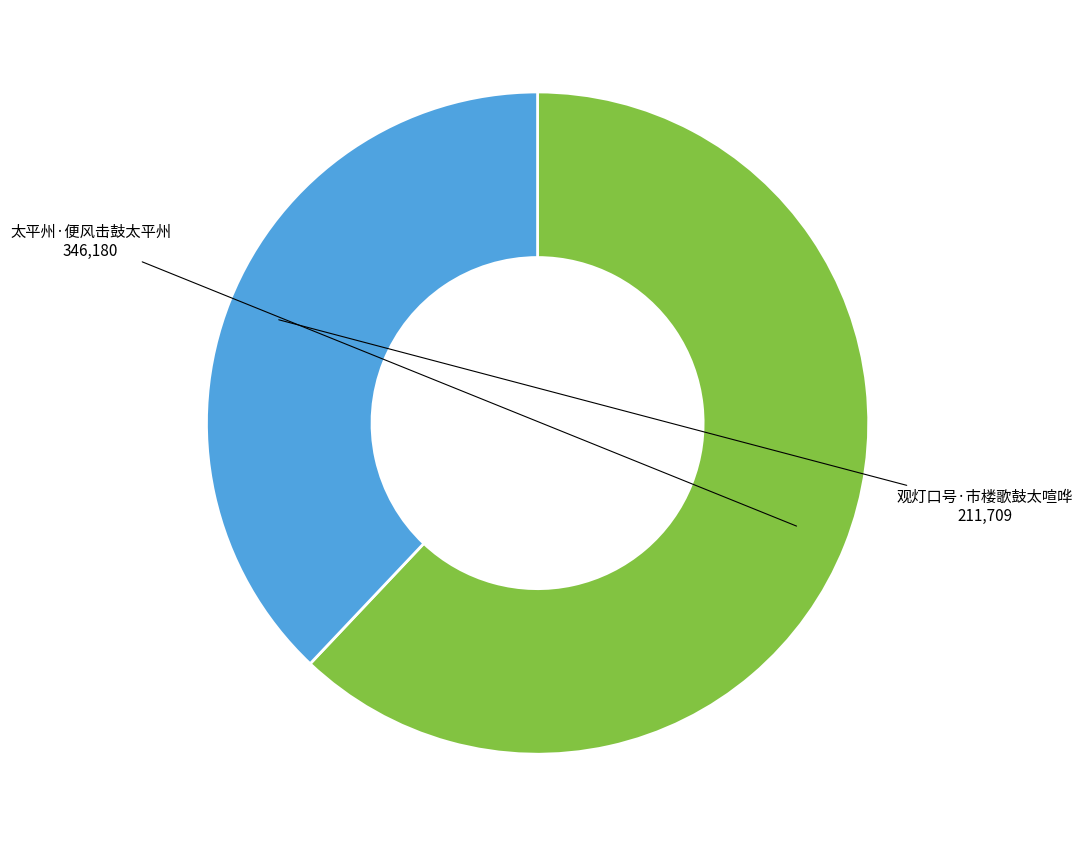

What is the largest slice in the pie chart?

太平州·便风击鼓太平州